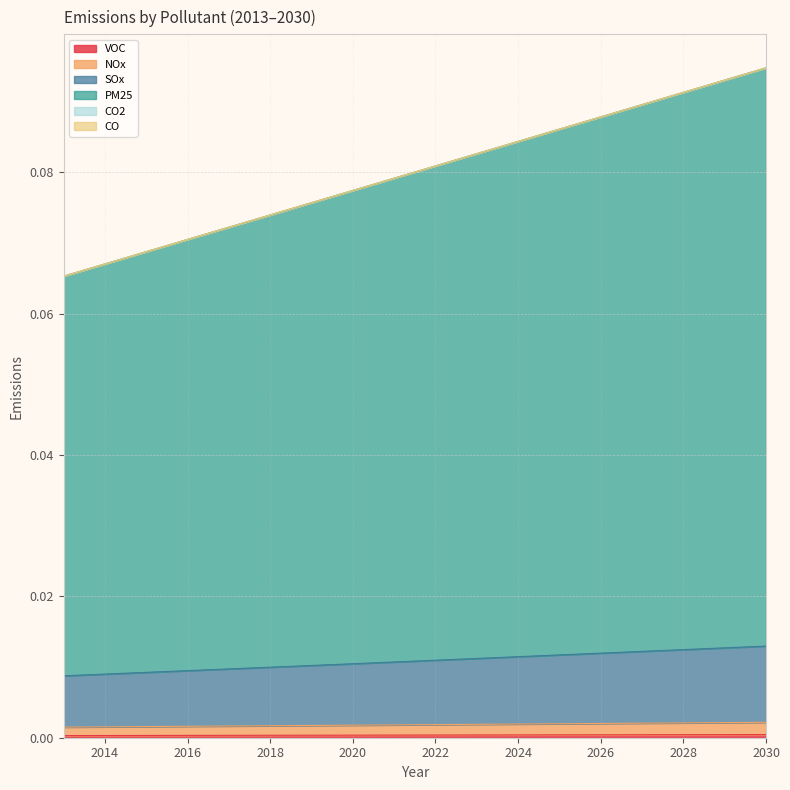

What is the difference between the highest and lowest values at 2017?

0.1